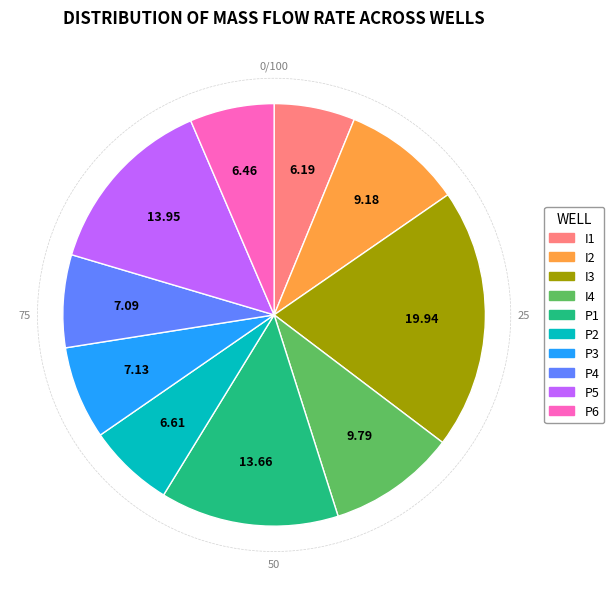

Does P6 represent more than half of the total?

No